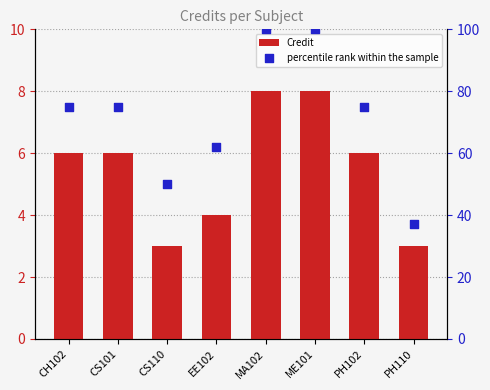

Is the value of percentile rank within the sample at PH110 greater than the value of Credit at PH110?

Yes